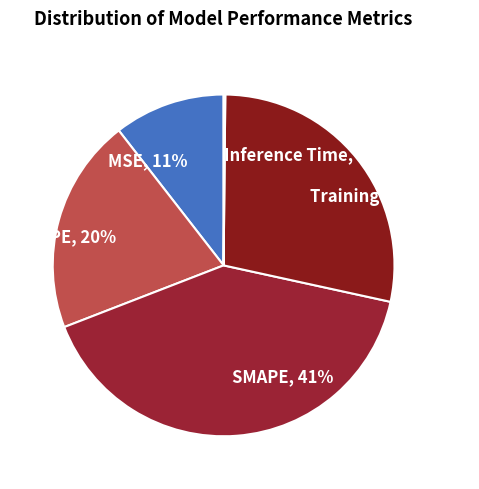

The MAPE, 20% slice represents 31% of the pie. True or false?

False